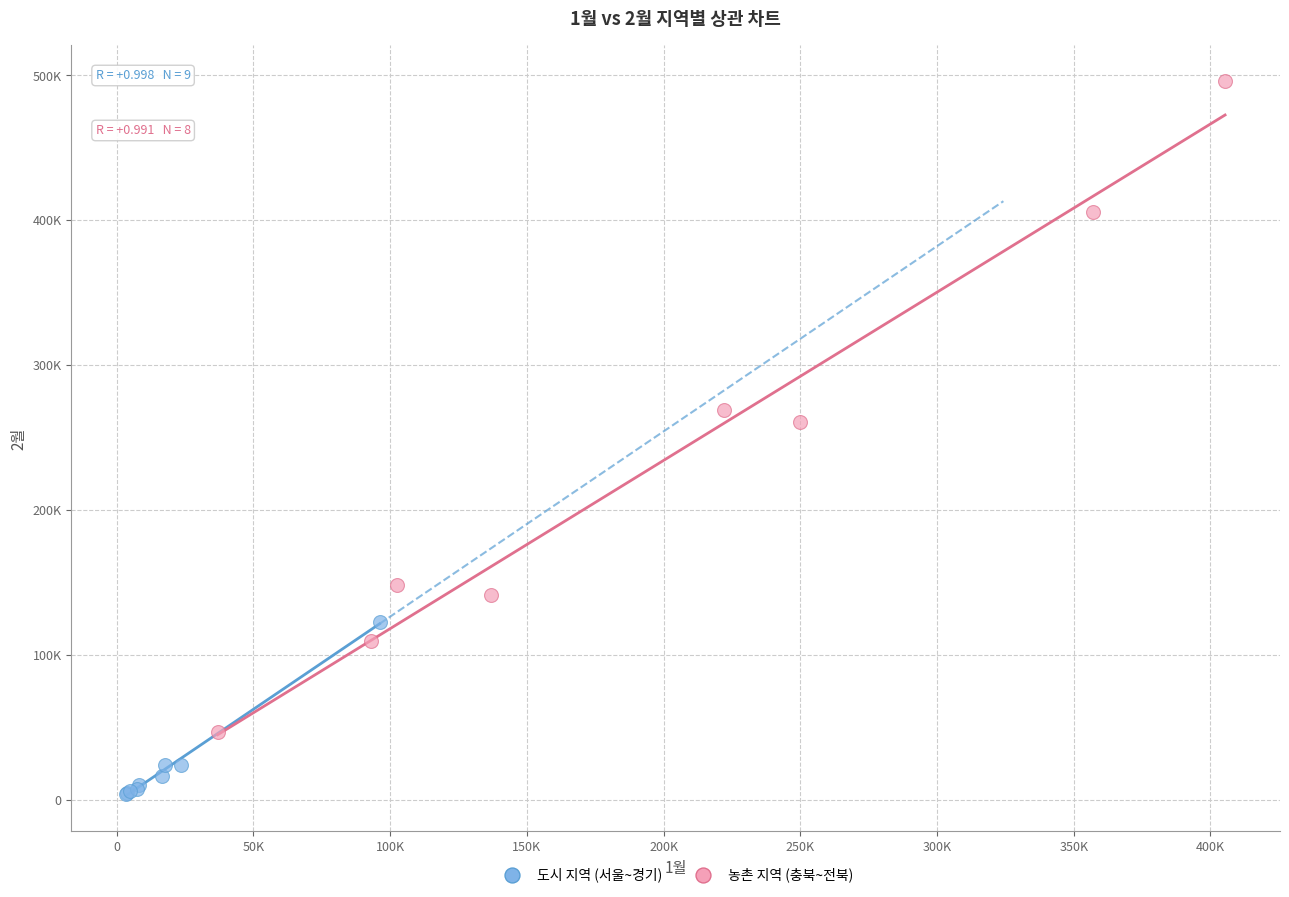

What are all the series names shown in the legend?

도시 지역 (서울~경기), 농촌 지역 (충북~전북)